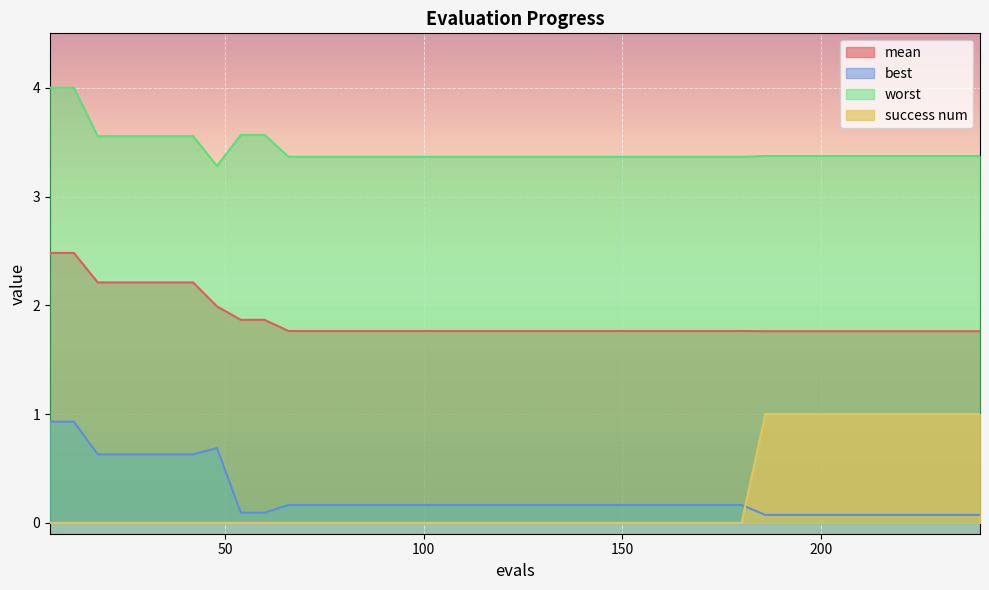

What are all the series names shown in the legend?

mean, best, worst, success num